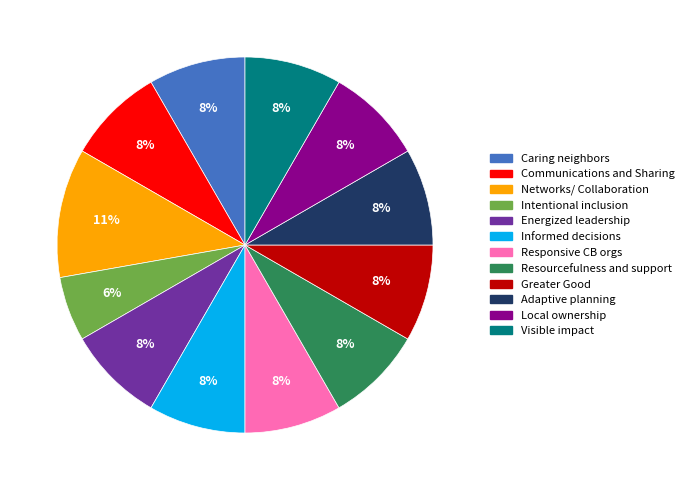

Is it true that Caring neighbors is 18% of the pie?

False